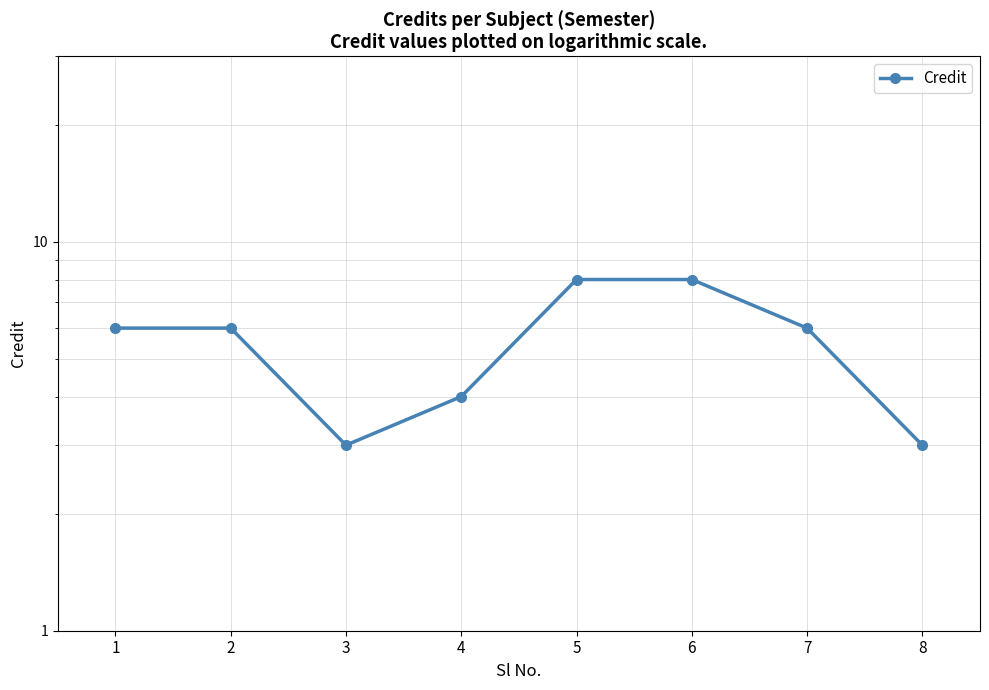

Reading right to left, list all the values displayed in this chart.

3	6	8	8	4	3	6	6